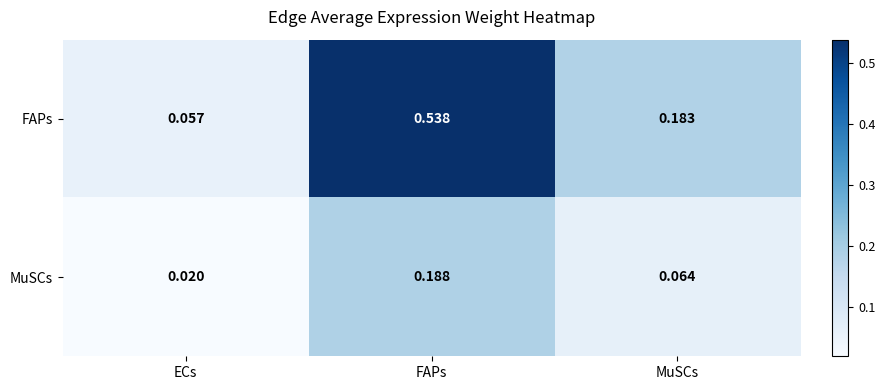

Which label corresponds to the largest value in the chart?

FAPs